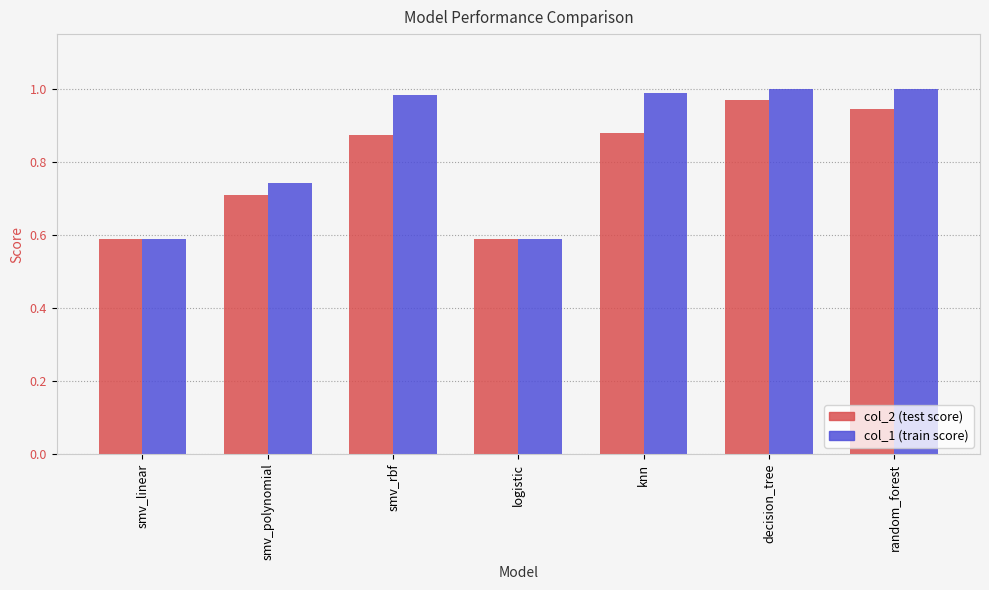

What is the minimum value shown in the chart?

0.6